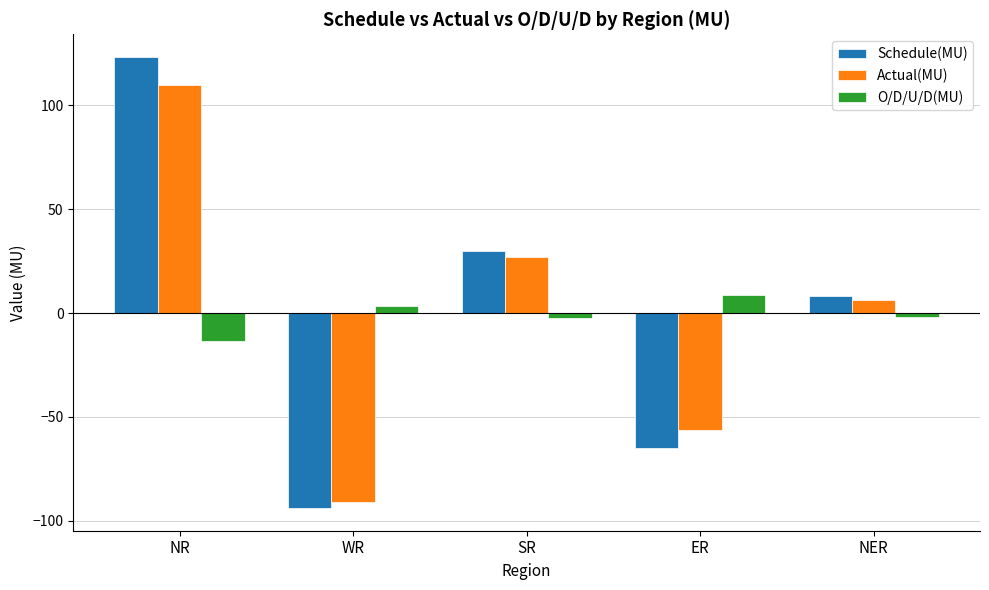

Which series changed the most between NR and ER?

Schedule(MU)